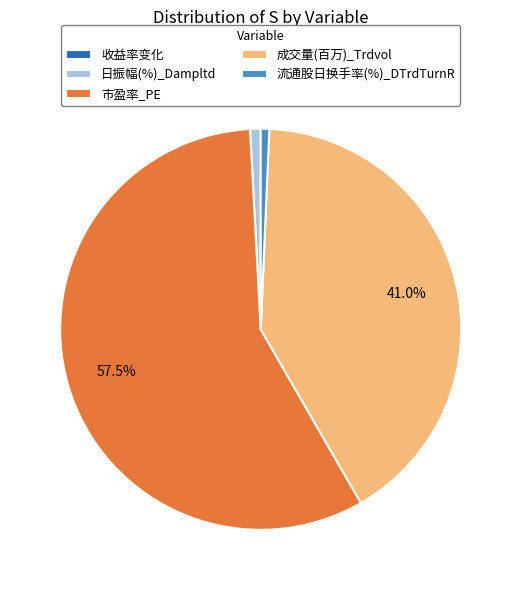

Which category has the biggest portion of the pie?

市盈率_PE